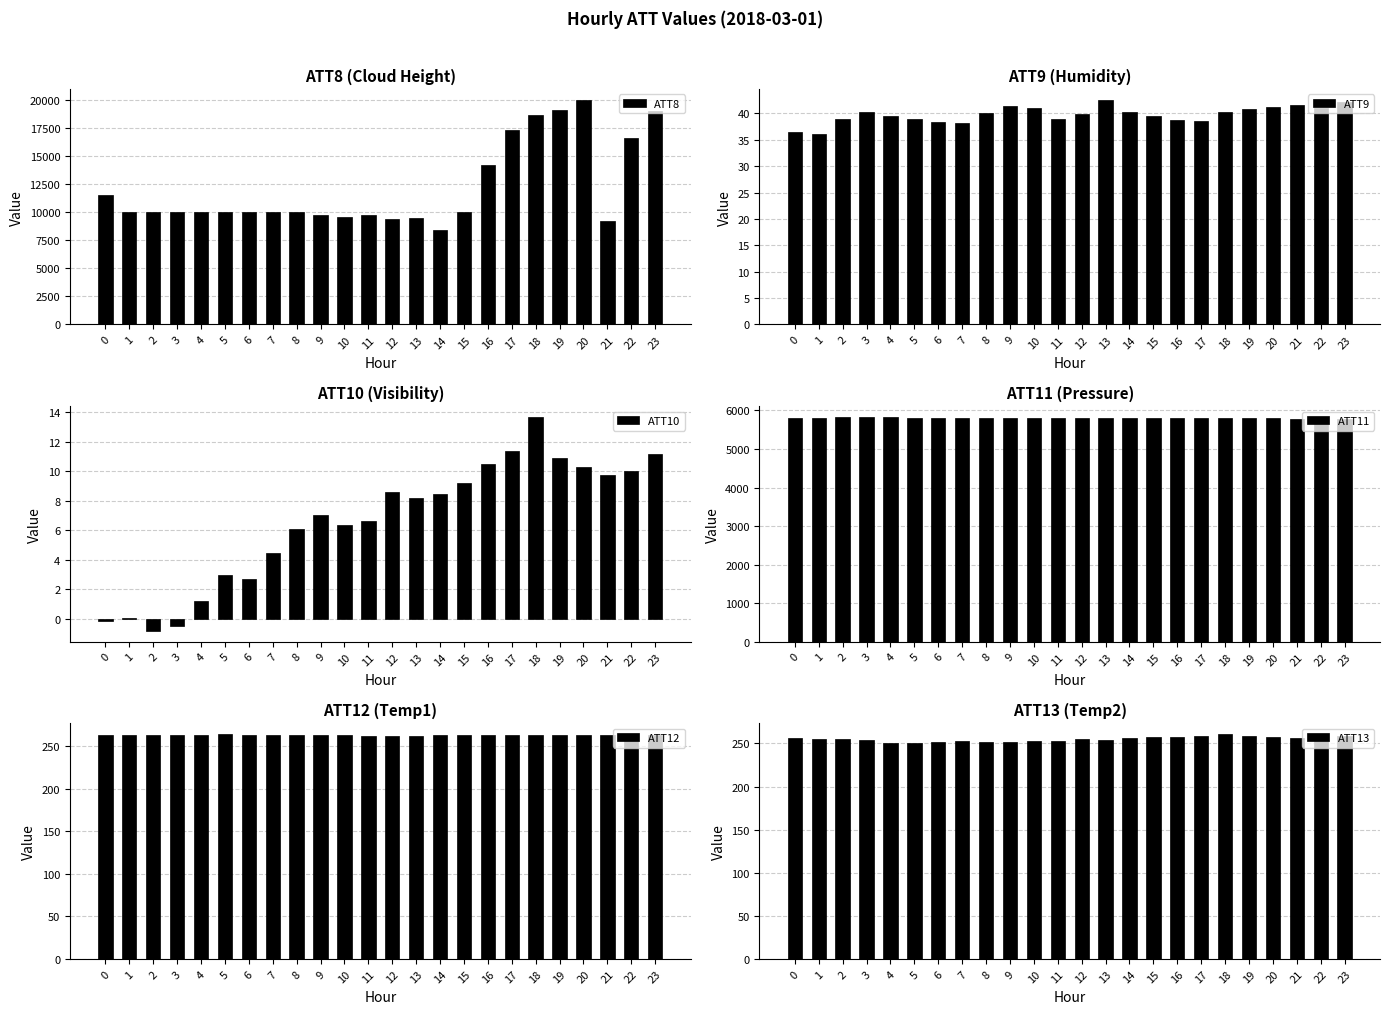

Is the value of ATT12 at 19 greater than the value of ATT9 at 20?

Yes